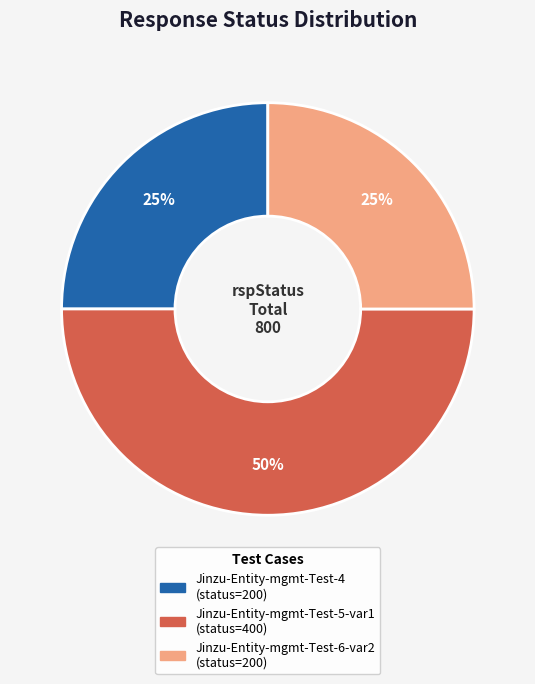

Combined, do Jinzu-Entity-mgmt-Test-5-var1 and Jinzu-Entity-mgmt-Test-6-var2 account for over 50%?

Yes